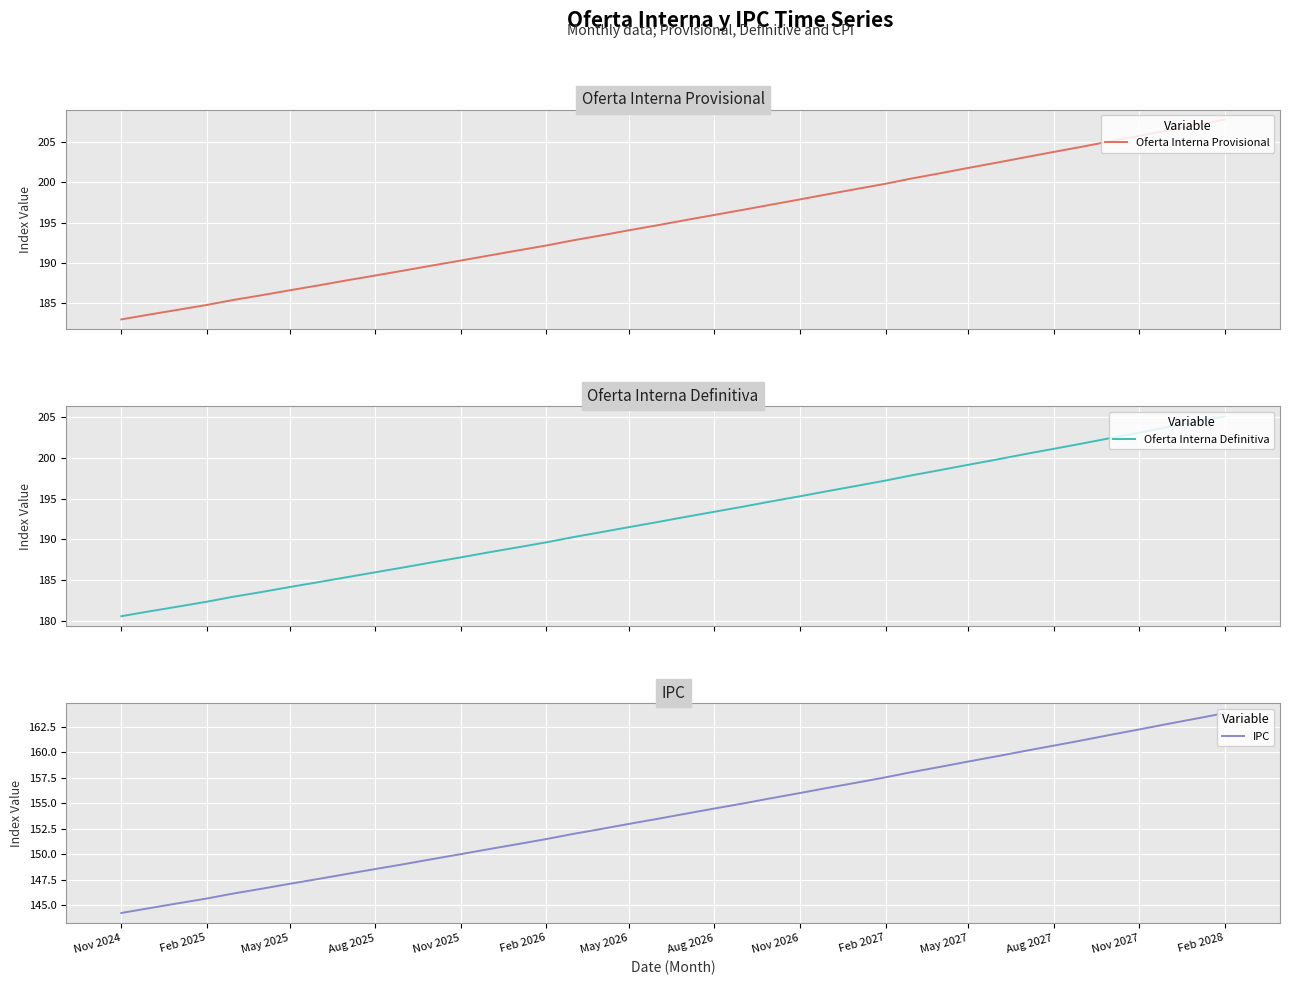

What is the minimum value for Oferta Interna Definitiva?

180.6